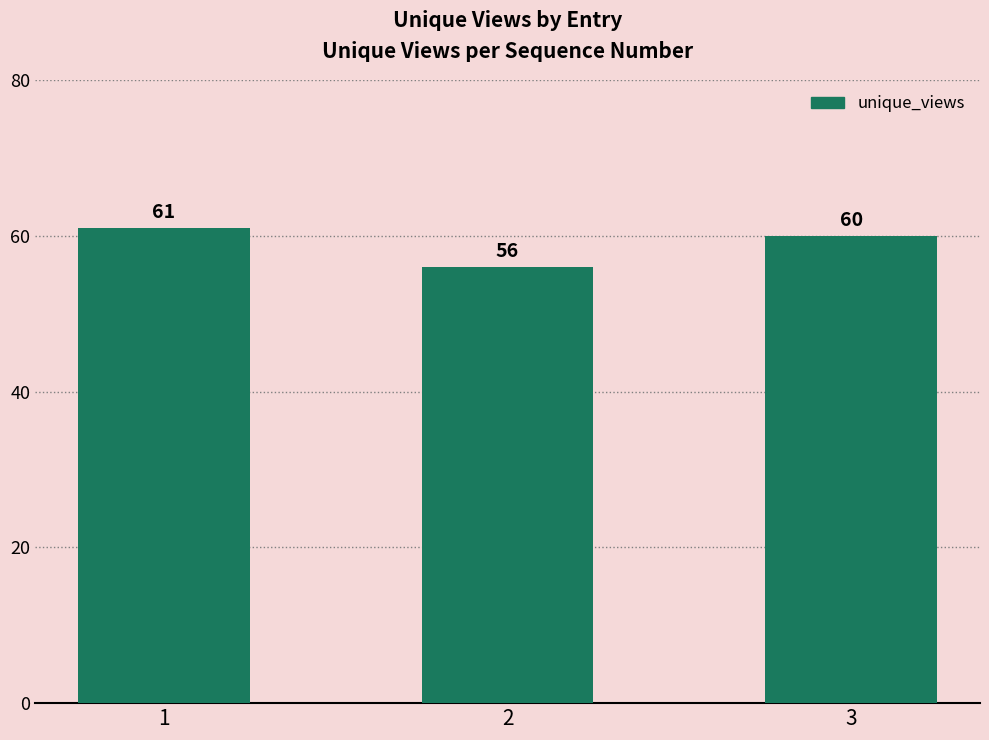

Rank the categories by value from highest to lowest.

1, 3, 2